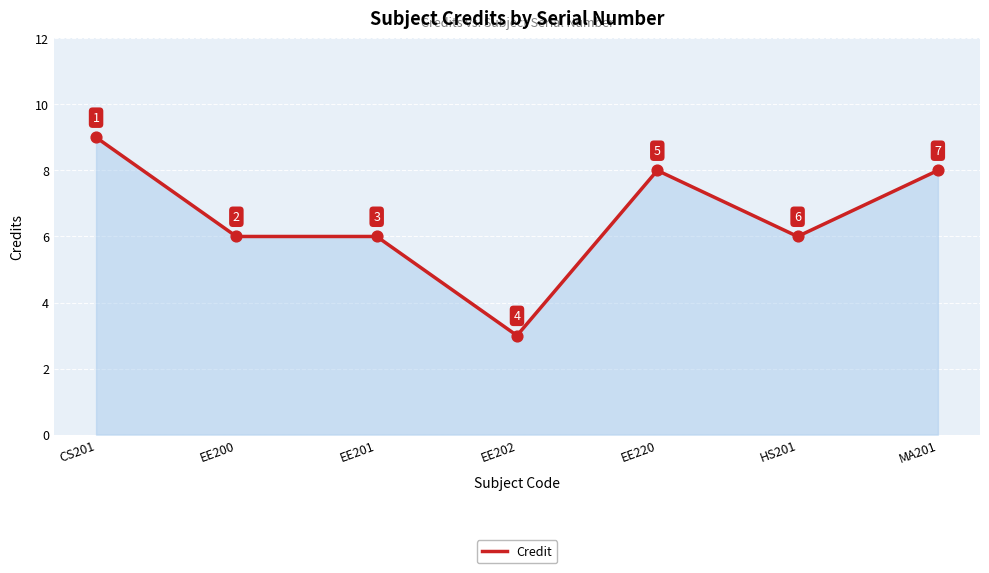

Which has a higher value, HS201 or EE220?

EE220